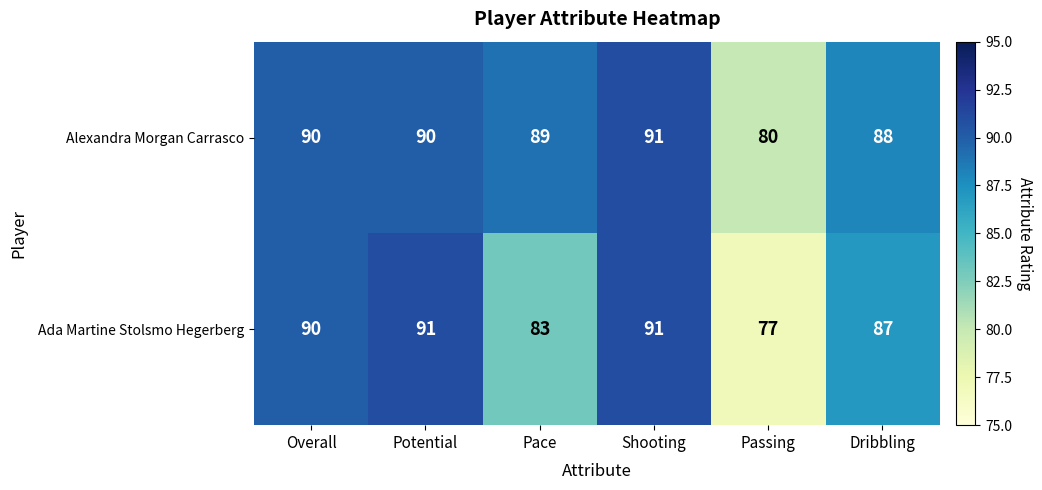

Reading left to right, extract all data points from this chart.

Alexandra Morgan Carrasco: 90	90	89	91	80	88
Ada Martine Stolsmo Hegerberg: 90	91	83	91	77	87